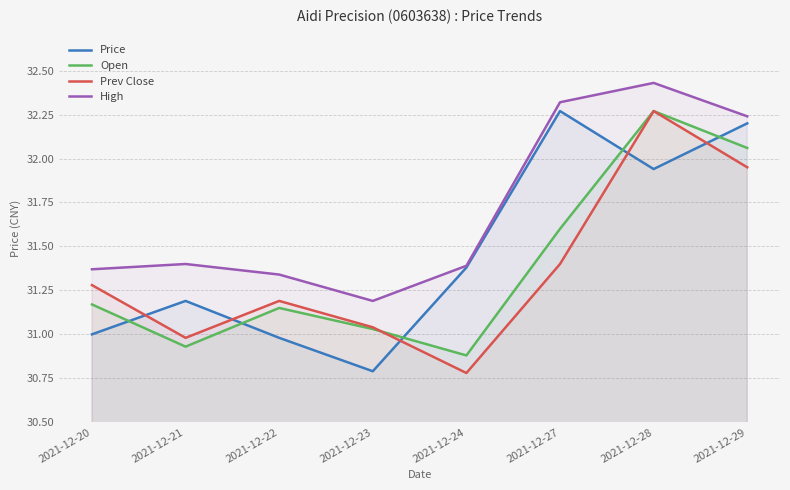

Reading left to right, list all the values displayed in this chart.

Price: 2021-12-20=31.0	2021-12-21=31.2	2021-12-22=31.0	2021-12-23=30.8	2021-12-24=31.4	2021-12-27=32.3	2021-12-28=31.9	2021-12-29=32.2
Open: 2021-12-20=31.2	2021-12-21=30.9	2021-12-22=31.1	2021-12-23=31.0	2021-12-24=30.9	2021-12-27=31.6	2021-12-28=32.3	2021-12-29=32.1
Prev Close: 2021-12-20=31.3	2021-12-21=31.0	2021-12-22=31.2	2021-12-23=31.0	2021-12-24=30.8	2021-12-27=31.4	2021-12-28=32.3	2021-12-29=31.9
High: 2021-12-20=31.4	2021-12-21=31.4	2021-12-22=31.3	2021-12-23=31.2	2021-12-24=31.4	2021-12-27=32.3	2021-12-28=32.4	2021-12-29=32.2